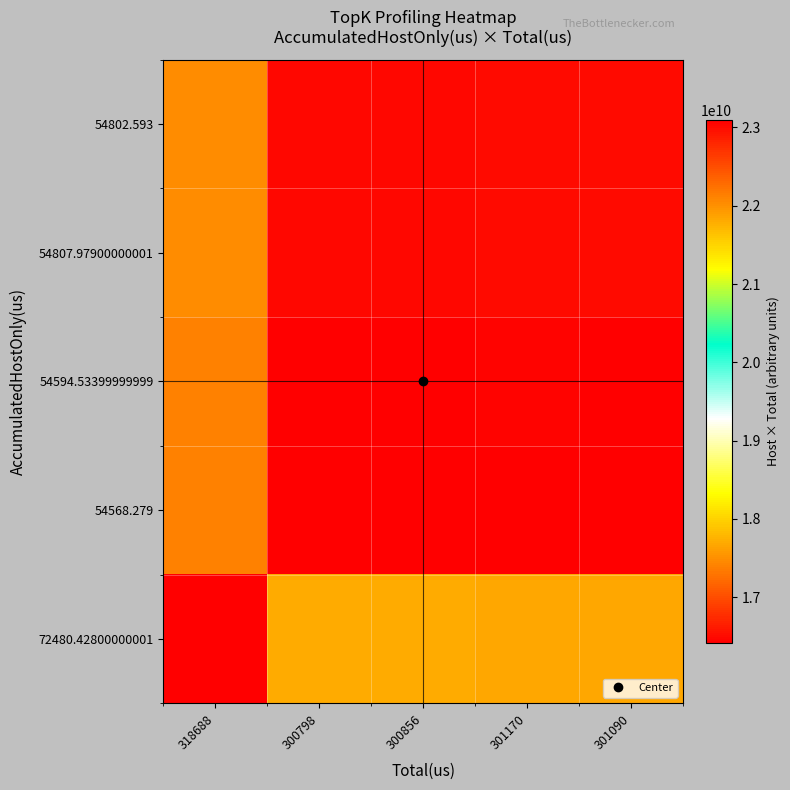

Reading right to left, extract all data points from this chart.

72480.42800000001: 301090=21823132066.5	301170=21828930500.8	300856=21806171646.4	300798=21801967781.5	318688=23098642638.5
54568.279: 301090=16429963124.1	301170=16434328586.4	300856=16417194146.8	300798=16414029186.6	318688=17390255698.0
54594.53399999999: 301090=16437868242.1	301170=16442235804.8	300856=16425093121.1	300798=16421926638.1	318688=17398622851.4
54807.97900000001: 301090=16502134397.1	301170=16506519035.4	300856=16489309330.0	300798=16486130467.2	318688=17466645211.6
54802.593: 301090=16500512726.4	301170=16504896933.8	300856=16487688919.6	300798=16484510369.2	318688=17464928758.0